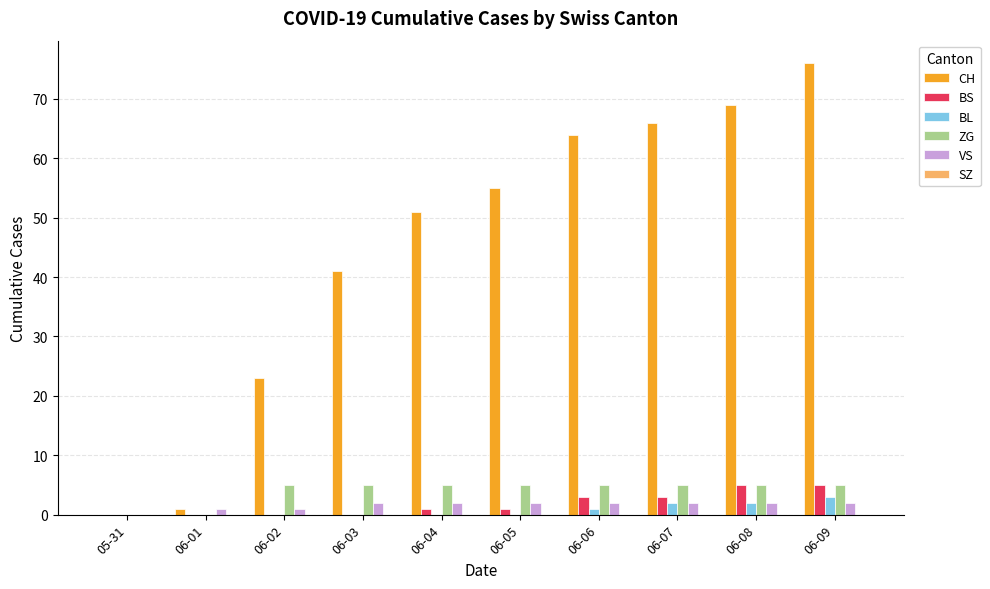

What is the sum of all BS values?

18